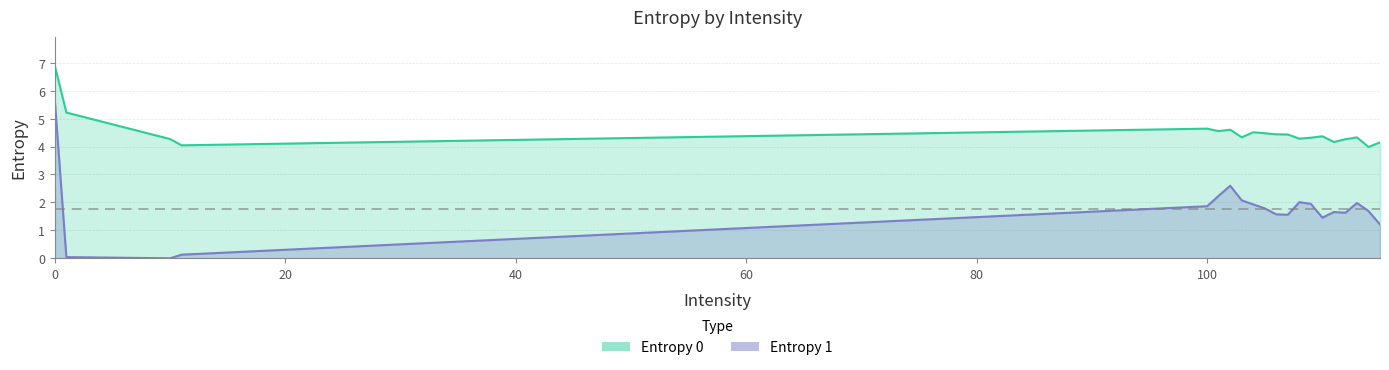

Read the Entropy 0 value at 107.

4.4